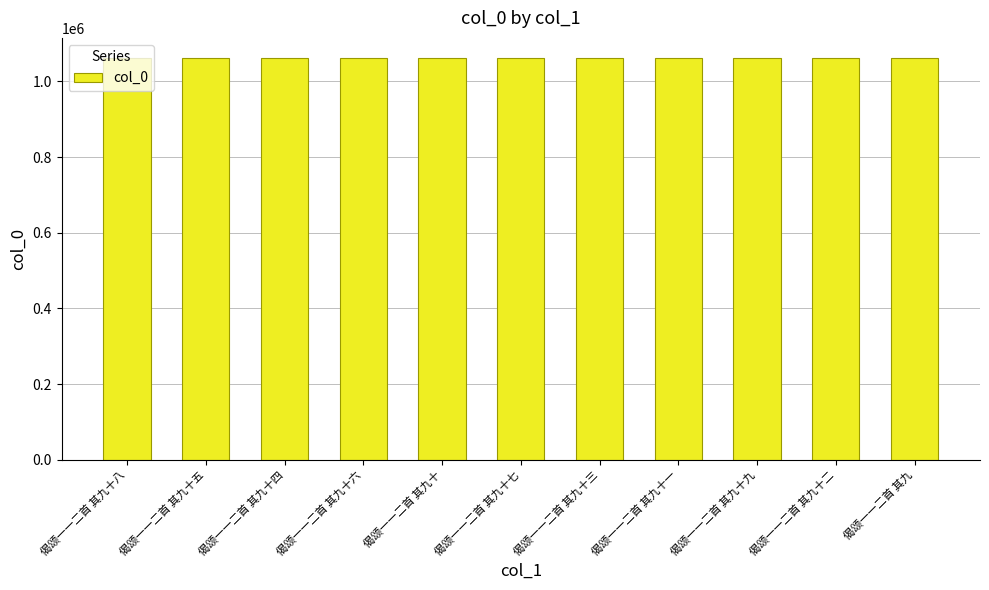

How many bars are there in total?

11